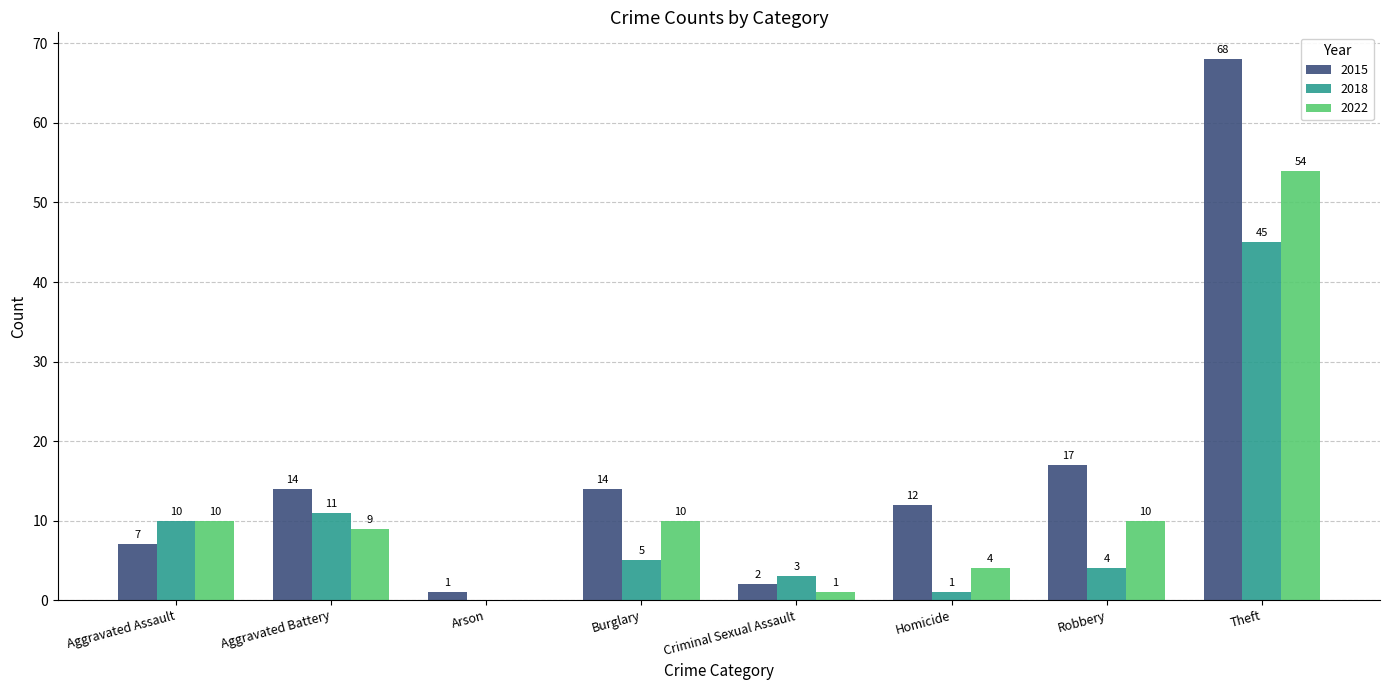

Which series has the largest total across all categories?

2015